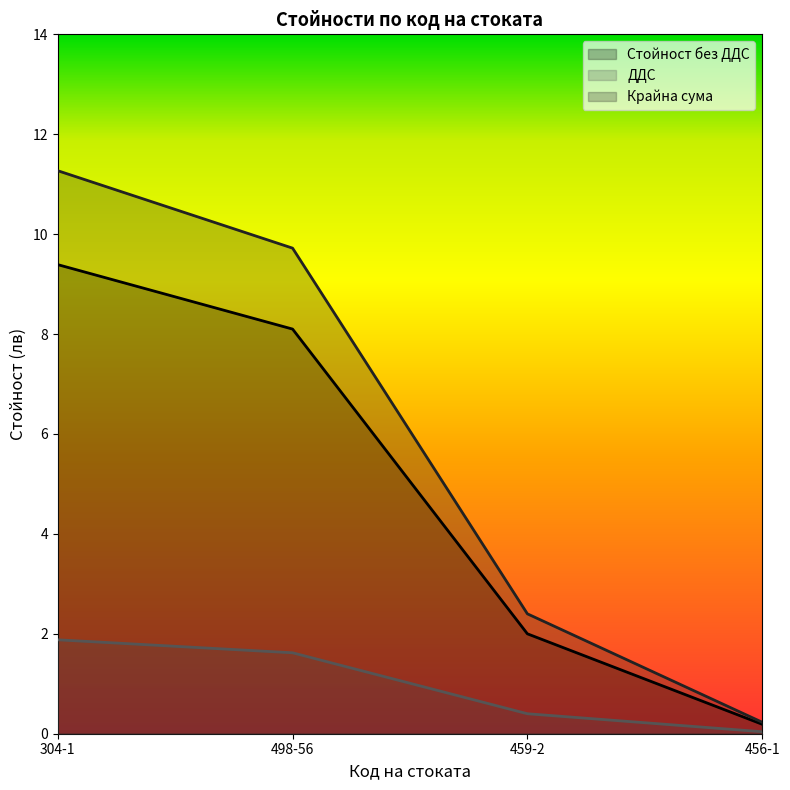

What is the highest value of the ДДС series?

1.9